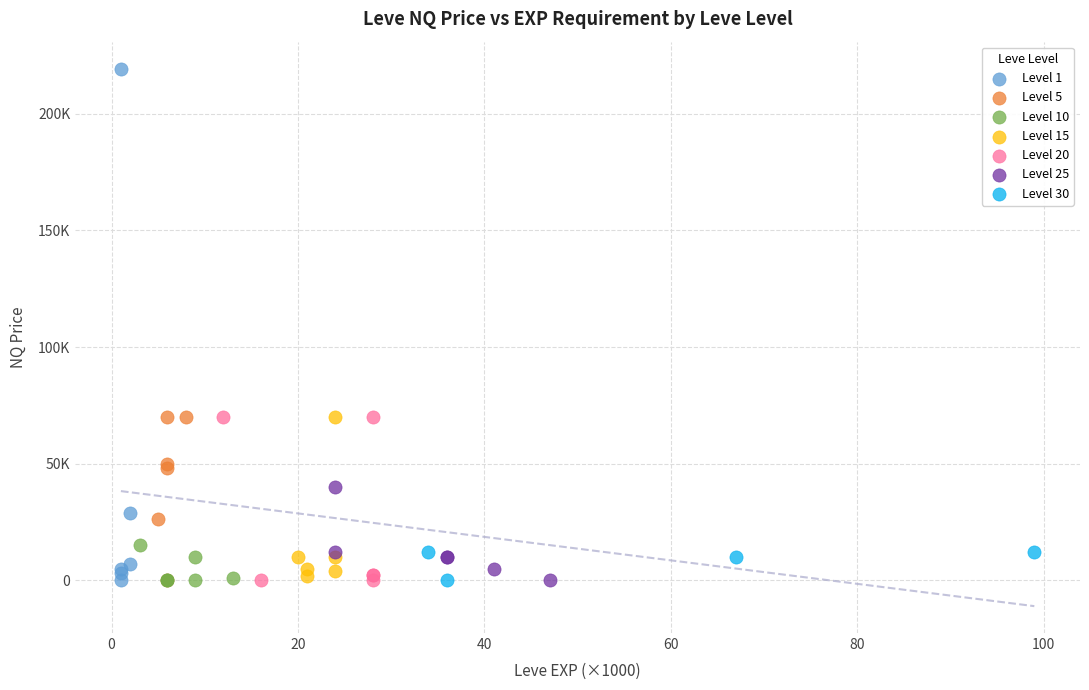

What are all the series names shown in the legend?

Level 1, Level 5, Level 10, Level 15, Level 20, Level 25, Level 30